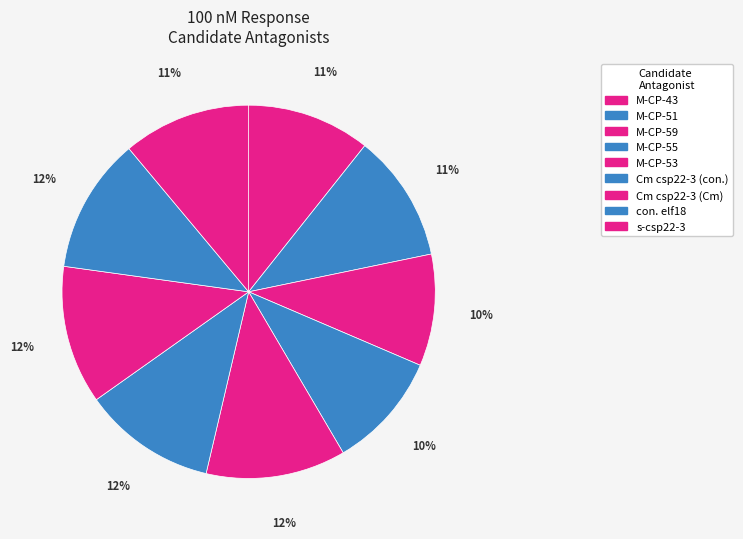

To the nearest percent, what percentage of the pie is Cm csp22-3 (con.)?

12%